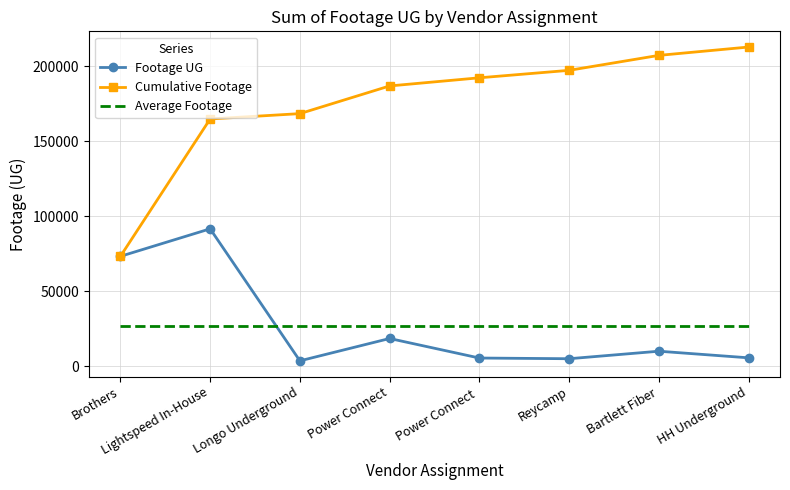

True or false: Average Footage and Cumulative Footage cross at least once.

False